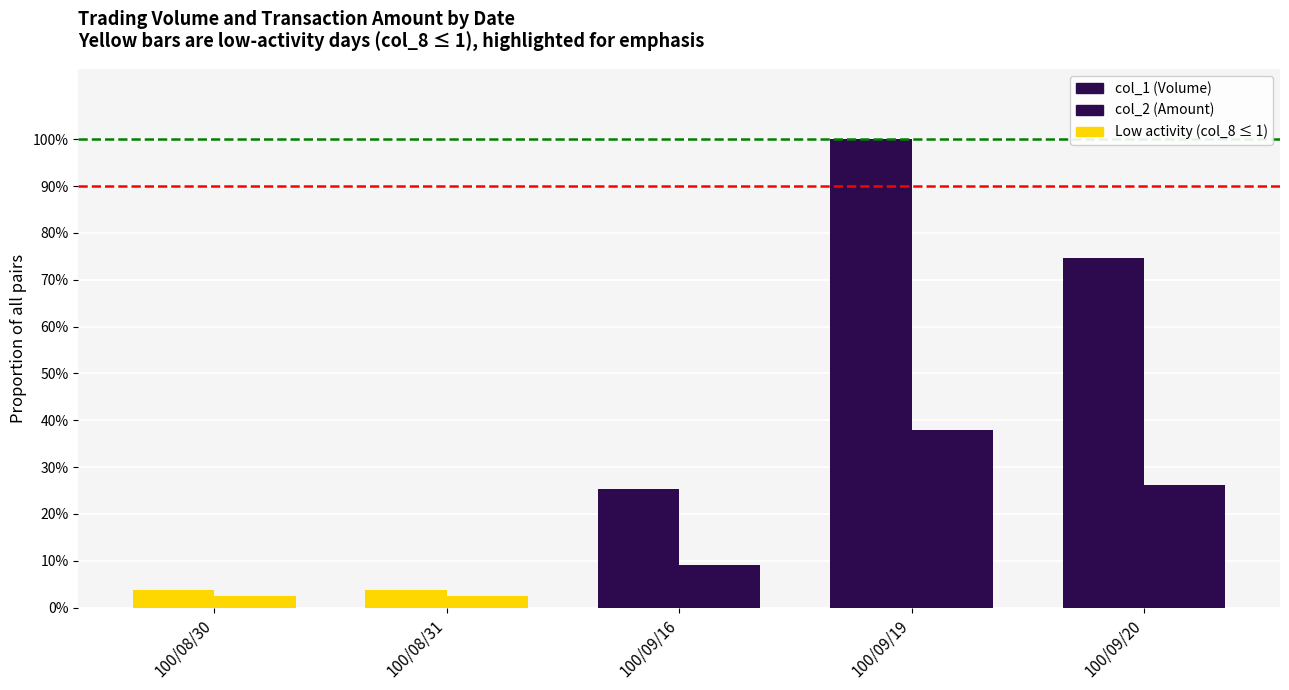

Are the bars horizontal?

No